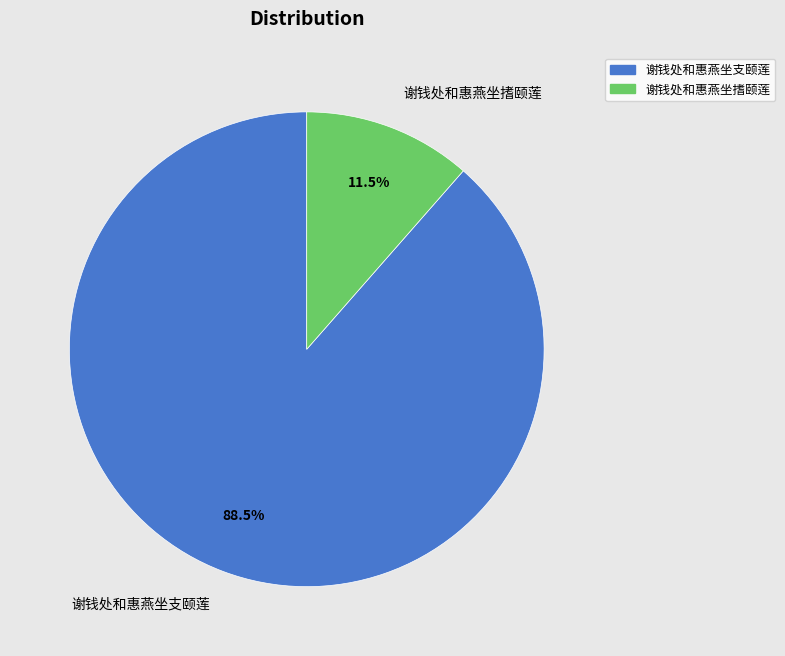

Which category accounts for the majority?

谢钱处和惠燕坐支颐莲